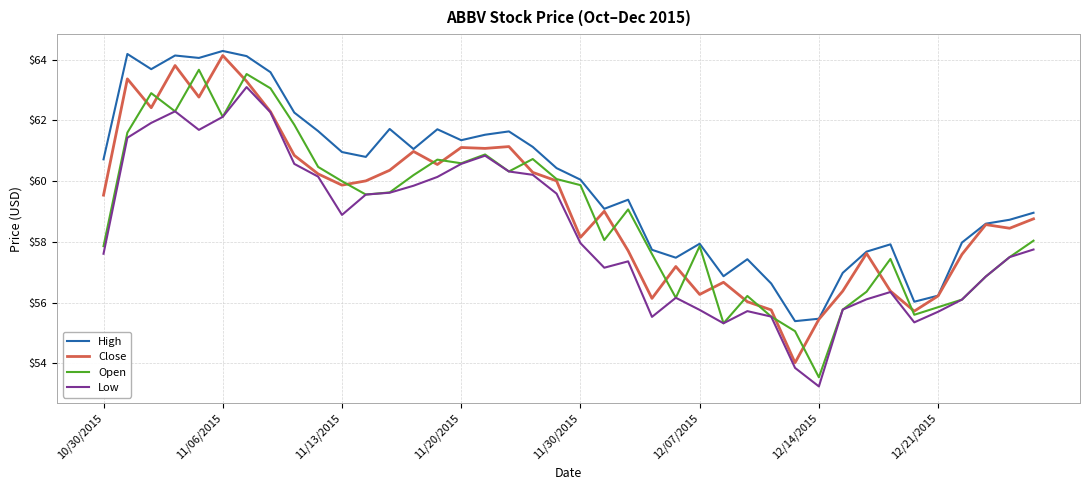

What is the average value of the High series?

59.9